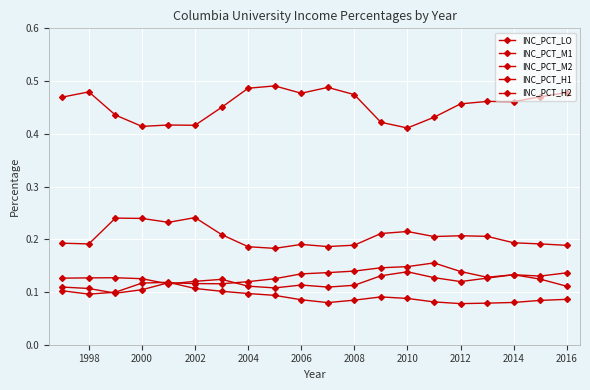

What is the sum of all INC_PCT_H1 values?

1.8